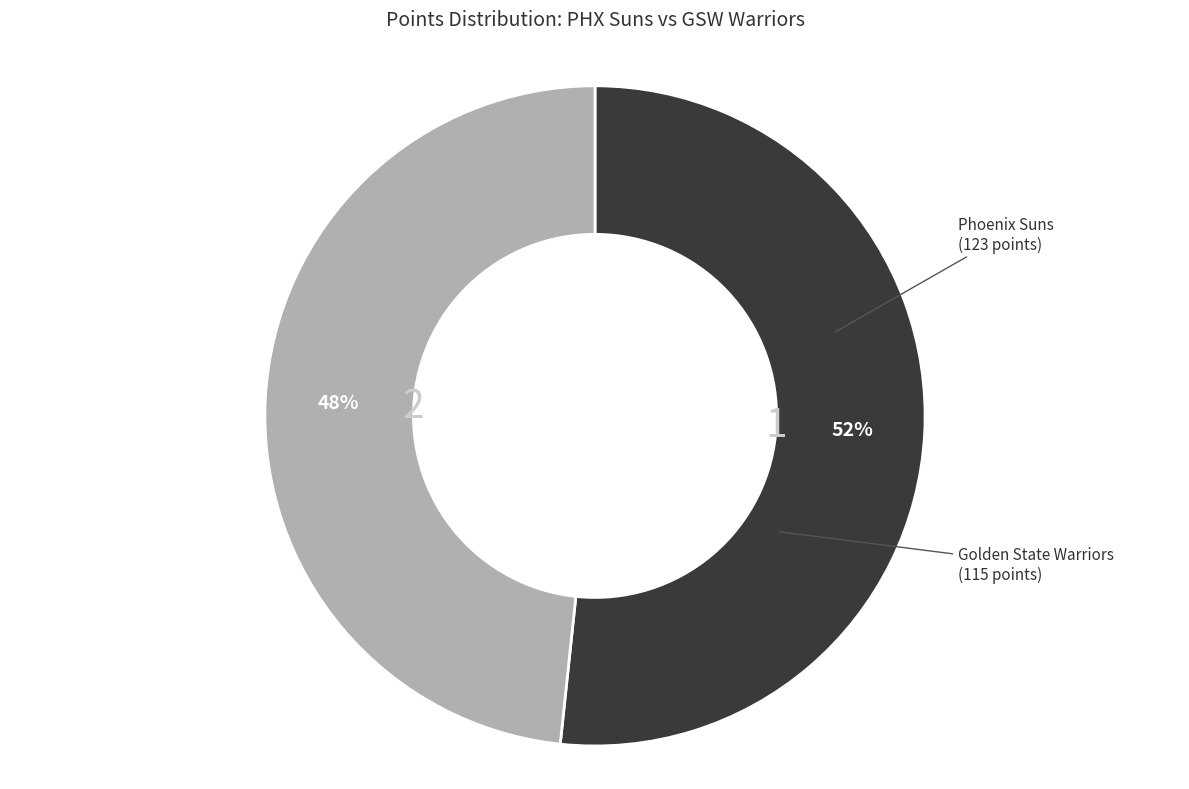

Does any single category account for the majority?

Yes